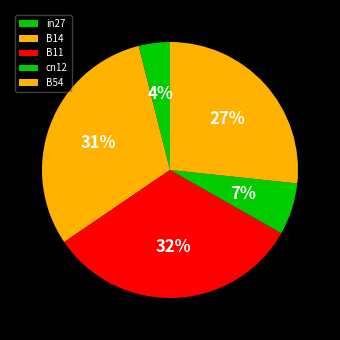

True or false: in27 accounts for 4% of the total.

True